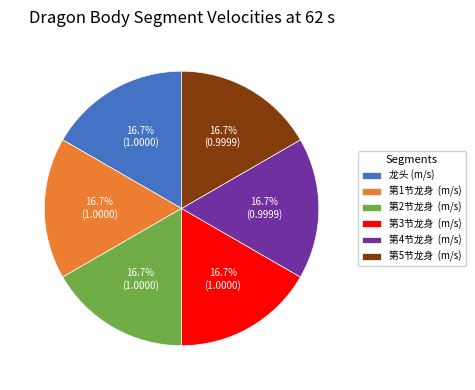

Is there a majority slice in this chart?

No